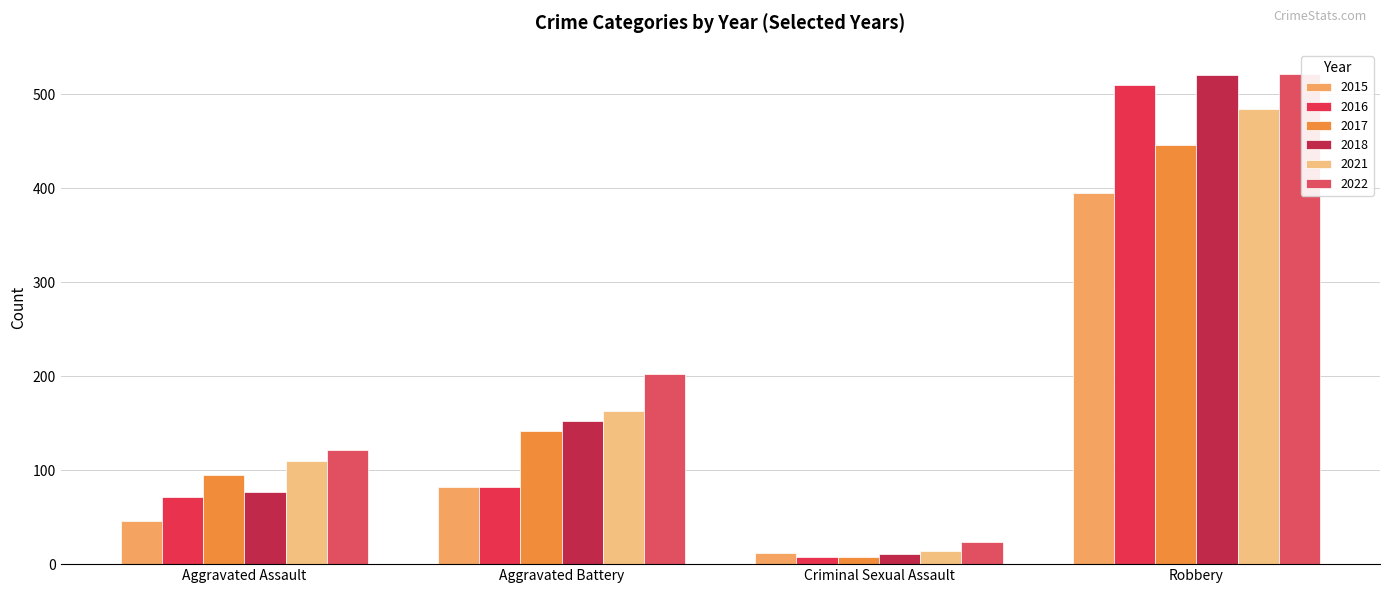

List the series in order of their peak value, lowest first.

2015, 2017, 2021, 2016, 2018, 2022